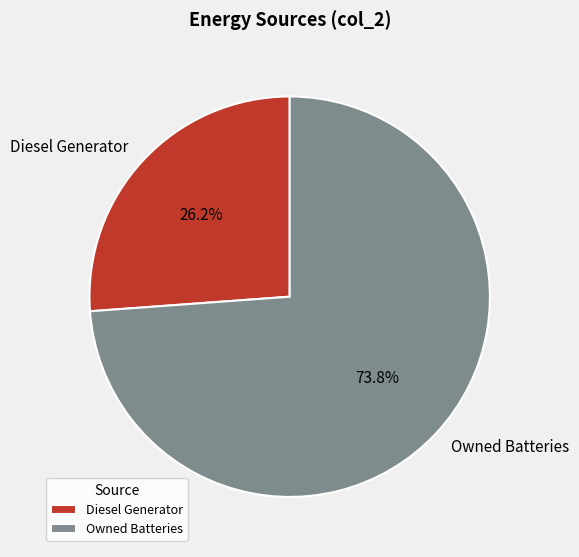

Which category has the smallest portion of the pie?

Diesel Generator